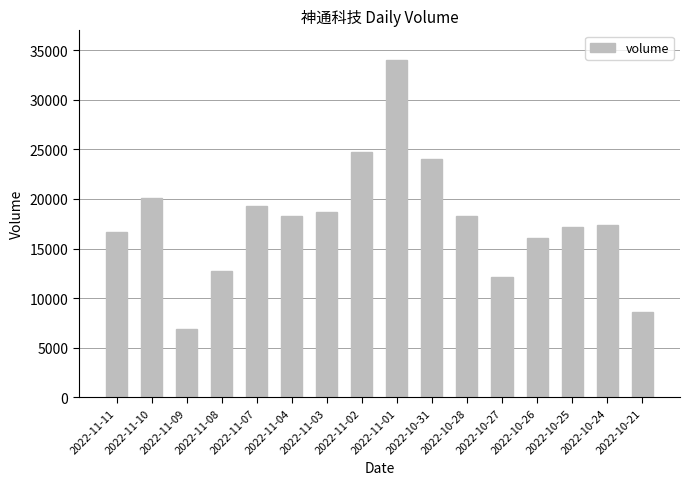

What is the label of the 9th bar from the right?

2022-11-02